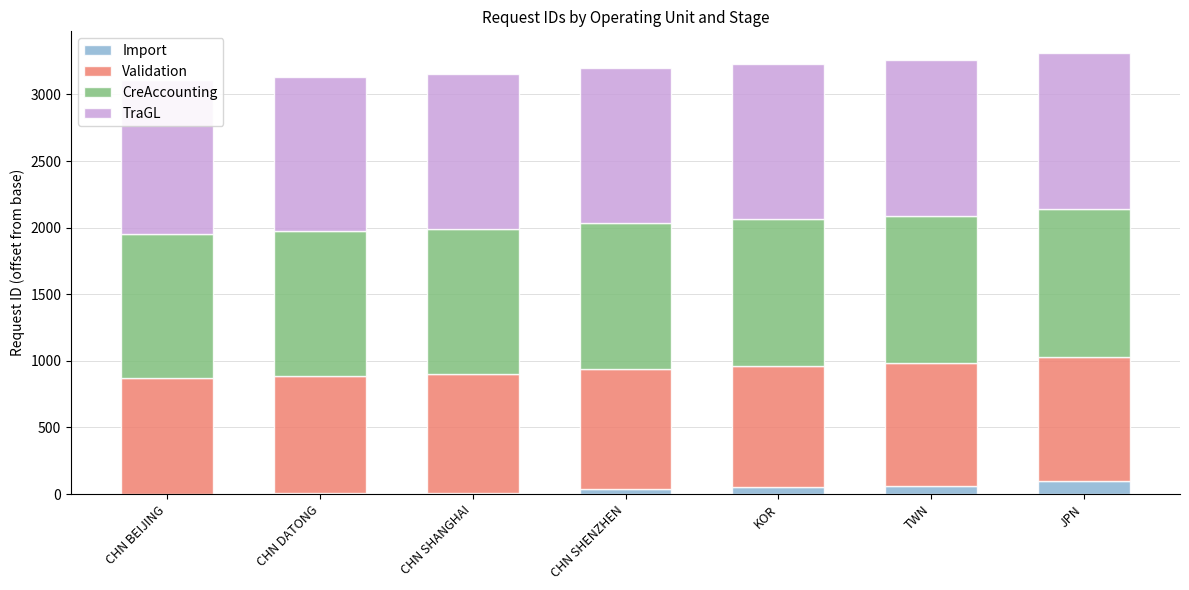

Which has a higher value, CHN BEIJING or CHN SHANGHAI?

CHN SHANGHAI